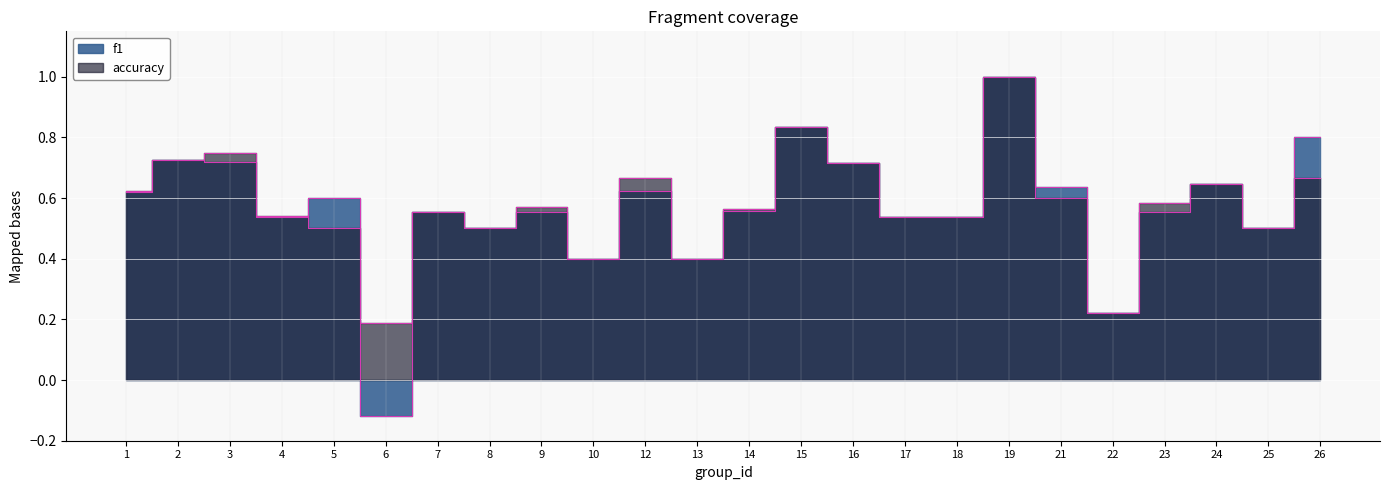

Reading right to left, list all the values displayed in this chart.

f1: 26=0.8	25=0.5	24=0.6	23=0.6	22=0.2	21=0.6	19=1.0	18=0.5	17=0.5	16=0.7	15=0.8	14=0.6	13=0.4	12=0.6	10=0.4	9=0.6	8=0.5	7=0.6	6=-0.1	5=0.6	4=0.5	3=0.7	2=0.7	1=0.6
accuracy: 26=0.7	25=0.5	24=0.6	23=0.6	22=0.2	21=0.6	19=1.0	18=0.5	17=0.5	16=0.7	15=0.8	14=0.6	13=0.4	12=0.7	10=0.4	9=0.6	8=0.5	7=0.6	6=0.2	5=0.5	4=0.5	3=0.8	2=0.7	1=0.6